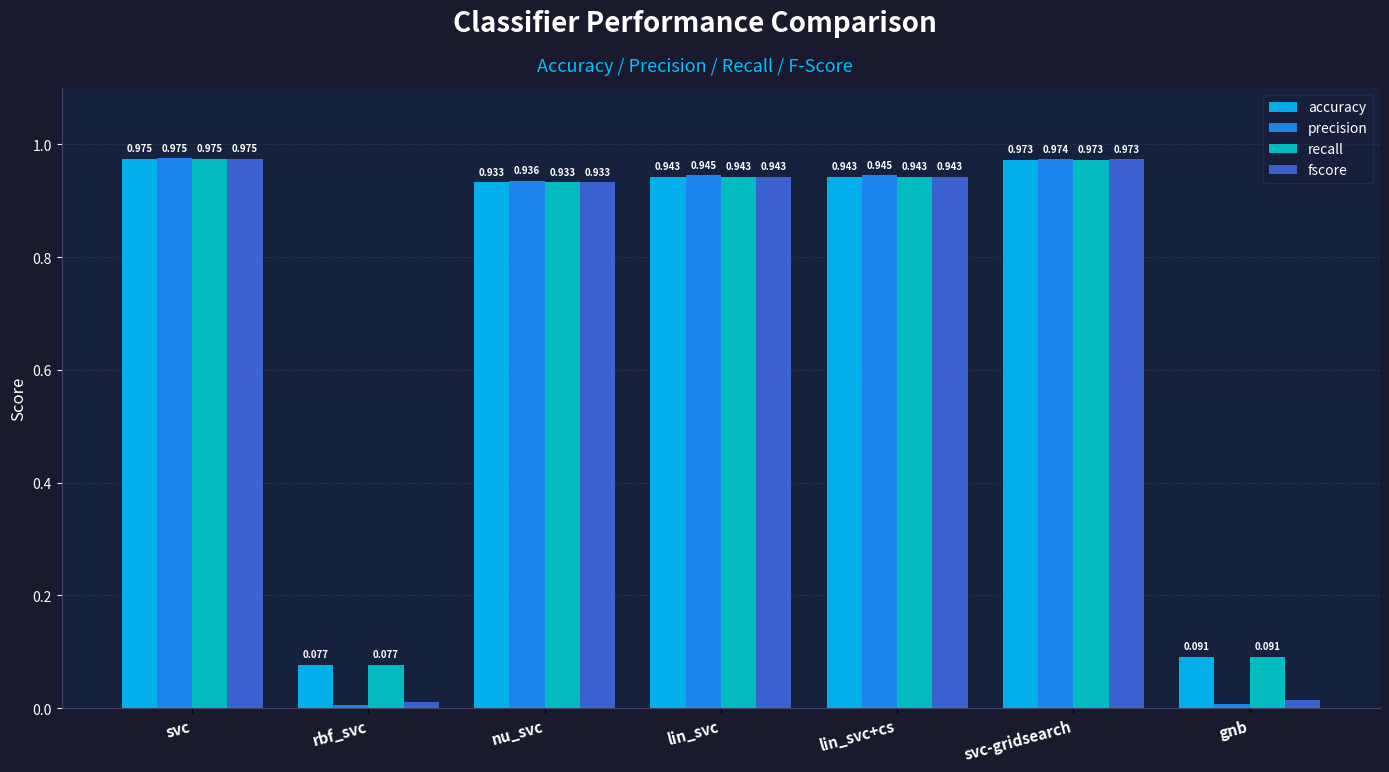

Which series has the largest range (max minus min)?

precision